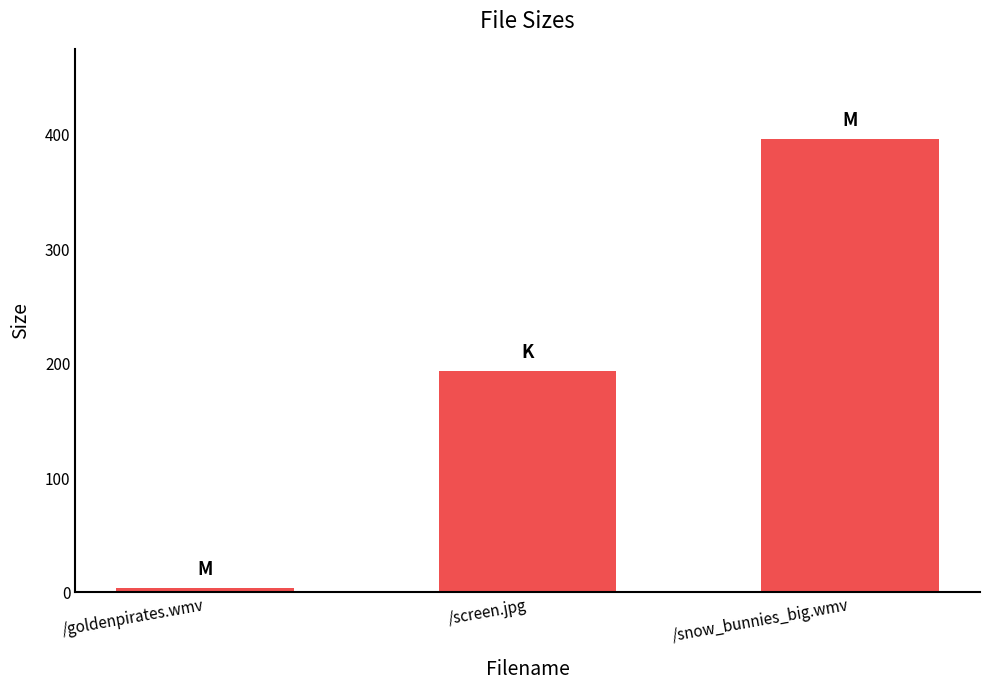

List the labels in order of value, largest first.

/snow_bunnies_big.wmv, /screen.jpg, /goldenpirates.wmv